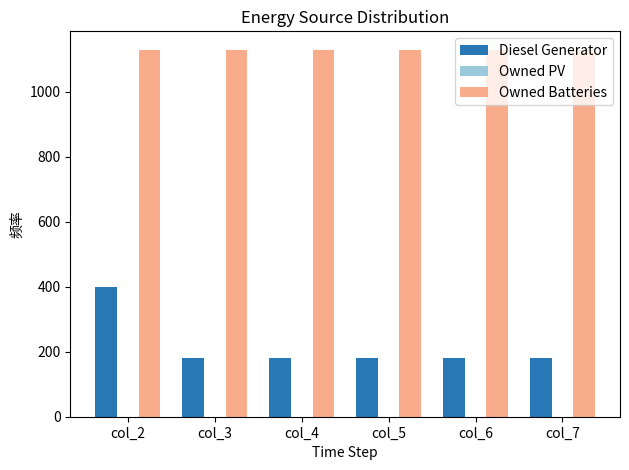

What is the greatest value displayed?

1129.0